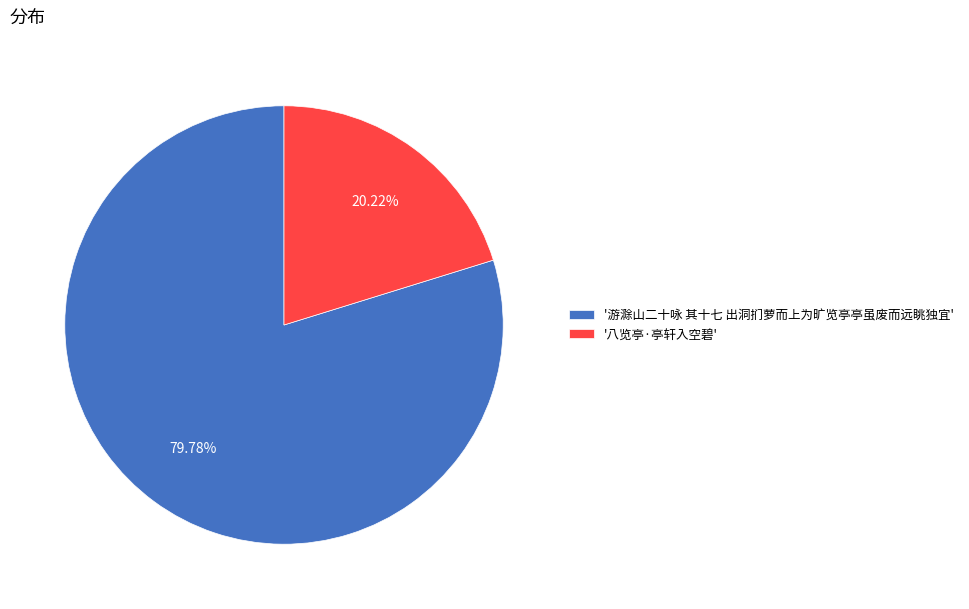

Do '八览亭·亭轩入空碧' and '游滁山二十咏 其十七 出洞扪萝而上为旷览亭亭虽废而远眺独宜' together represent more than half of the pie?

Yes